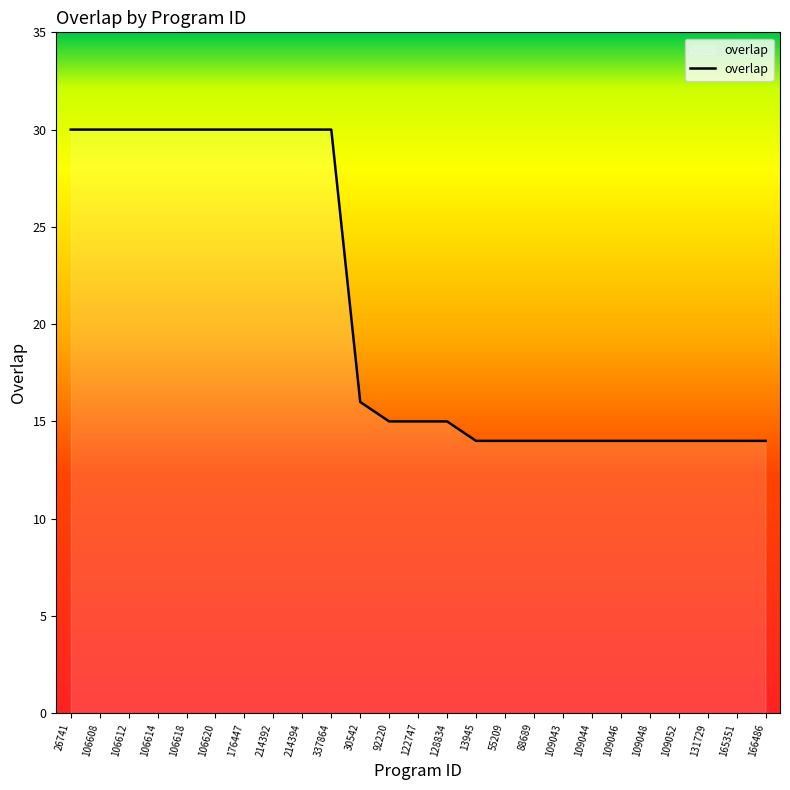

What is the average value?

21